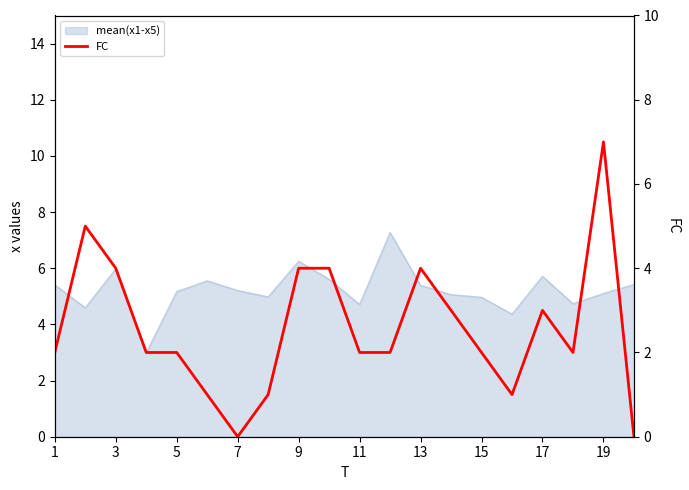

Reading left to right, extract all data points from this chart.

2	5	4	2	2	1	0	1	4	4	2	2	4	3	2	1	3	2	7	0